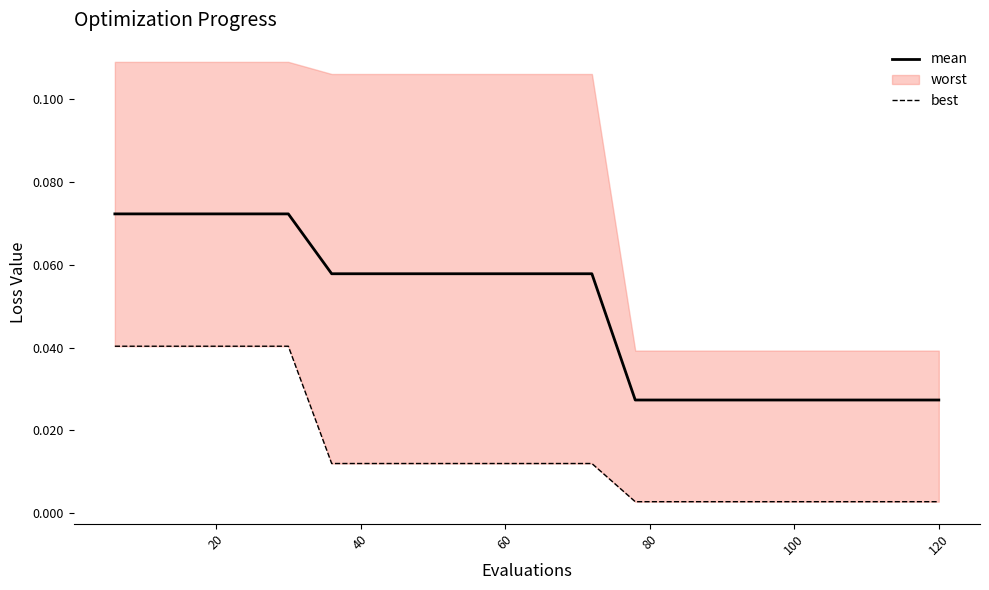

Count the number of categories in the chart.

20